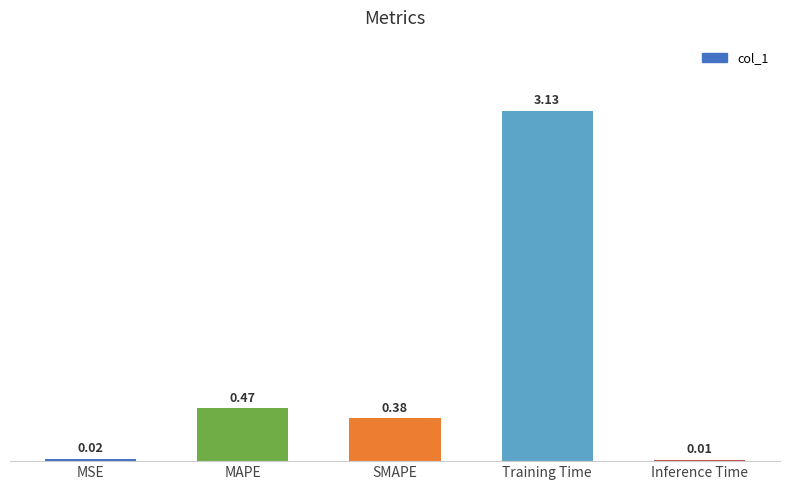

What is the average value?

0.8